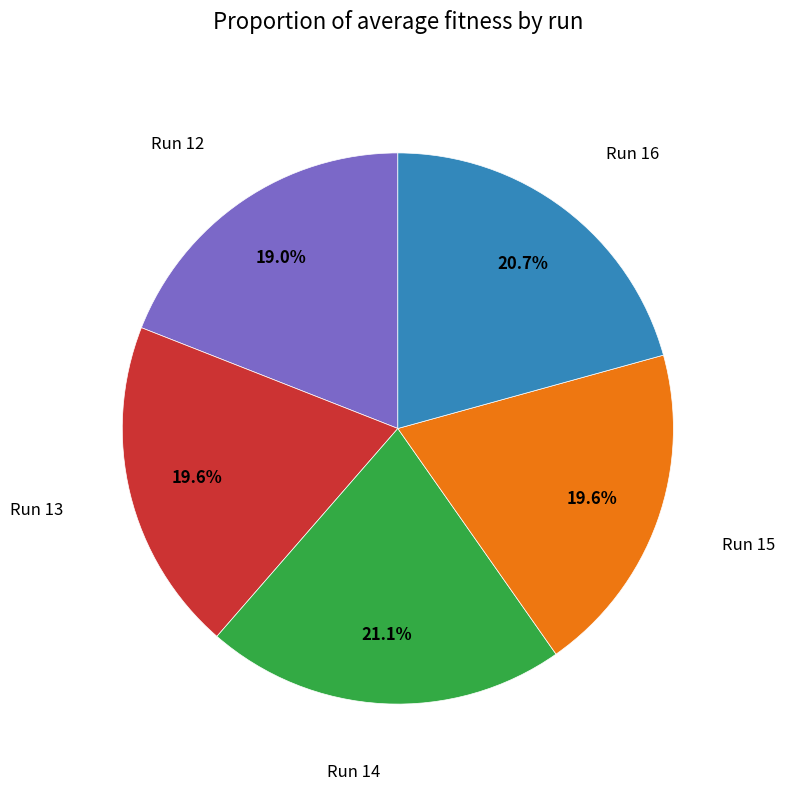

Does any single category account for the majority?

No